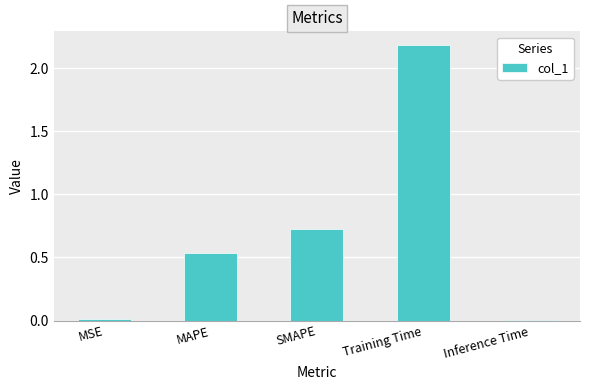

Is it true that the value at SMAPE is 1.2?

False